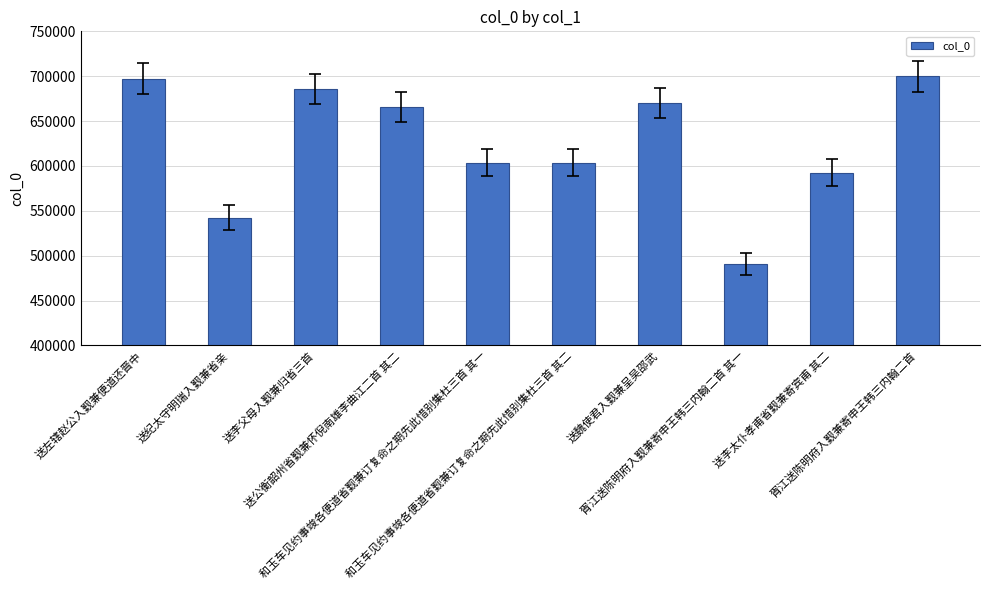

Are the bars grouped side by side (vs. stacked)?

No